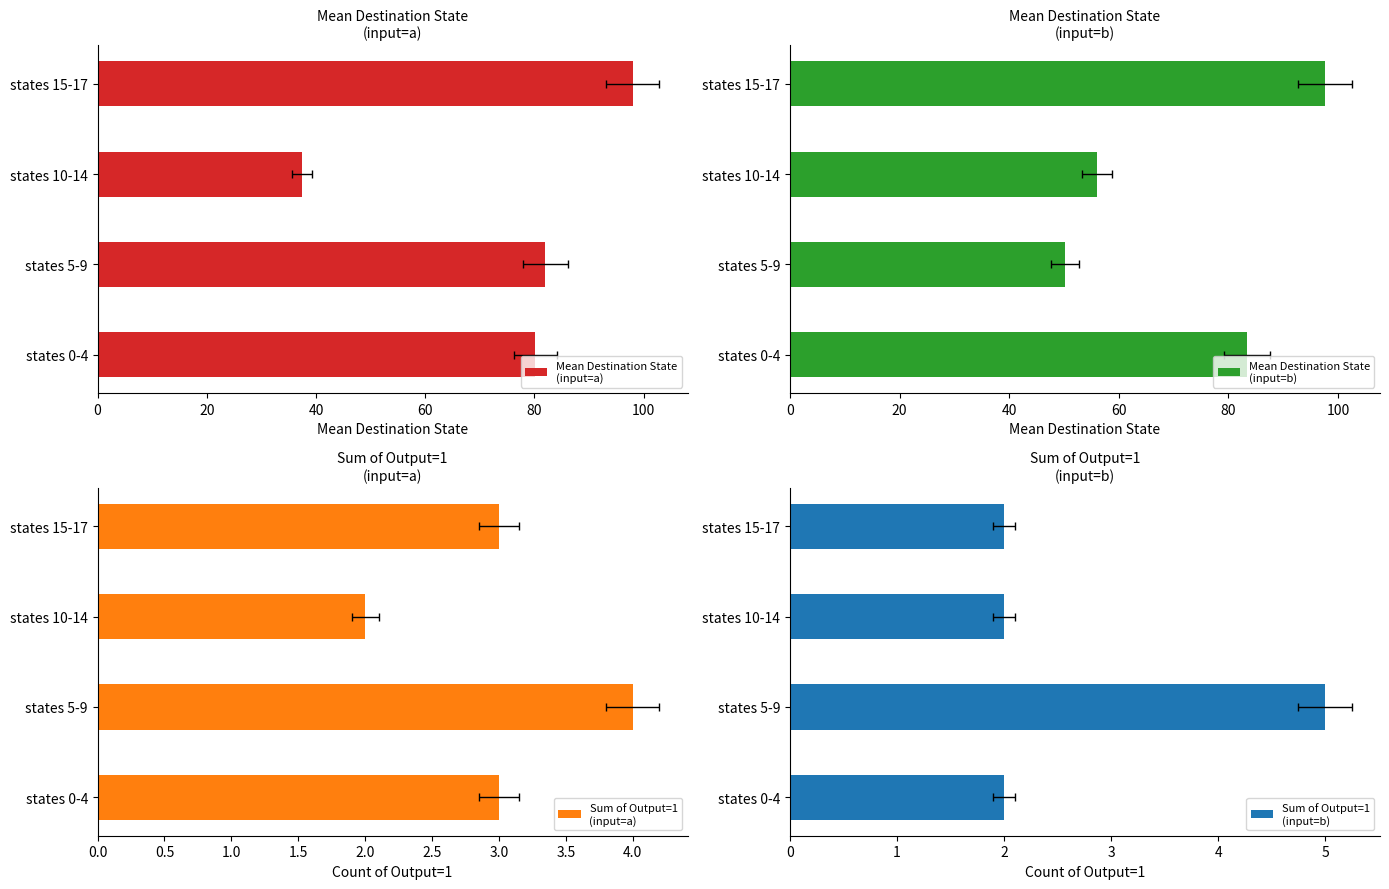

At how many categories does at least one series exceed 92?

1